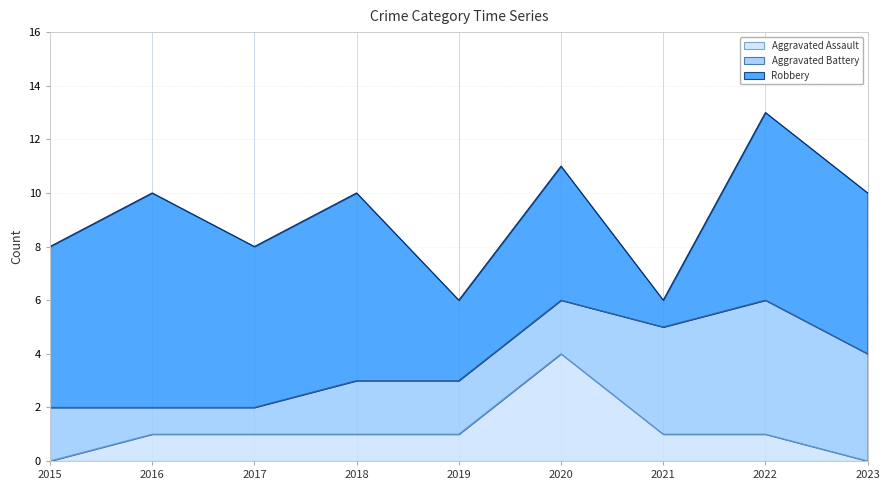

What is the spread (max minus min) of values at 2018?

6